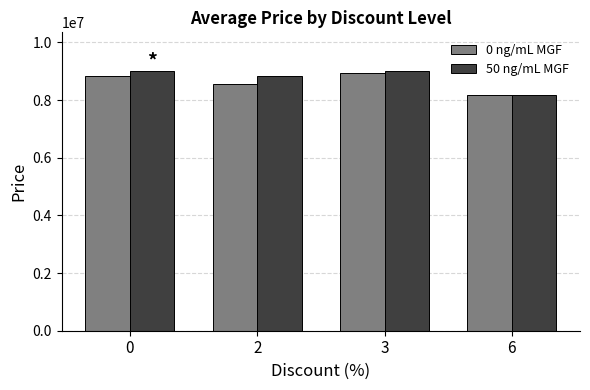

Reading left to right, transcribe all the data shown in this chart.

0 ng/mL MGF: 8823000	8565000	8945000	8185000
50 ng/mL MGF: 8999000	8823500	8999000	8185000